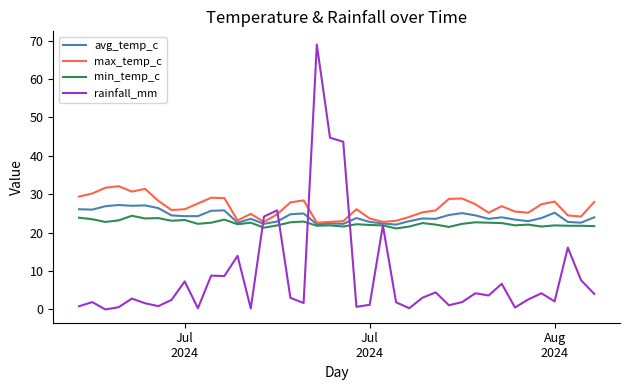

At how many categories does at least one series exceed 7?

40